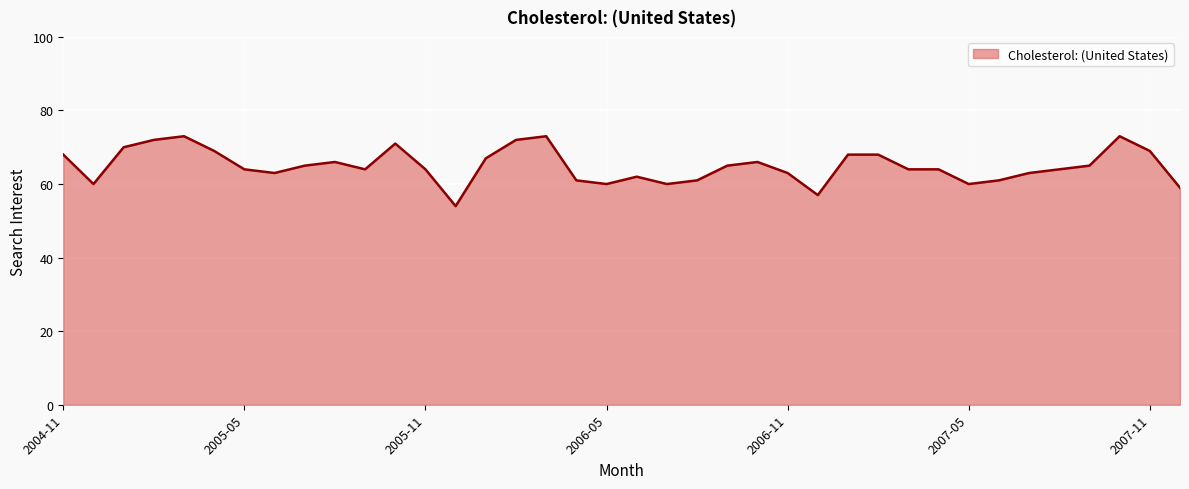

How many lines are shown in the chart?

1